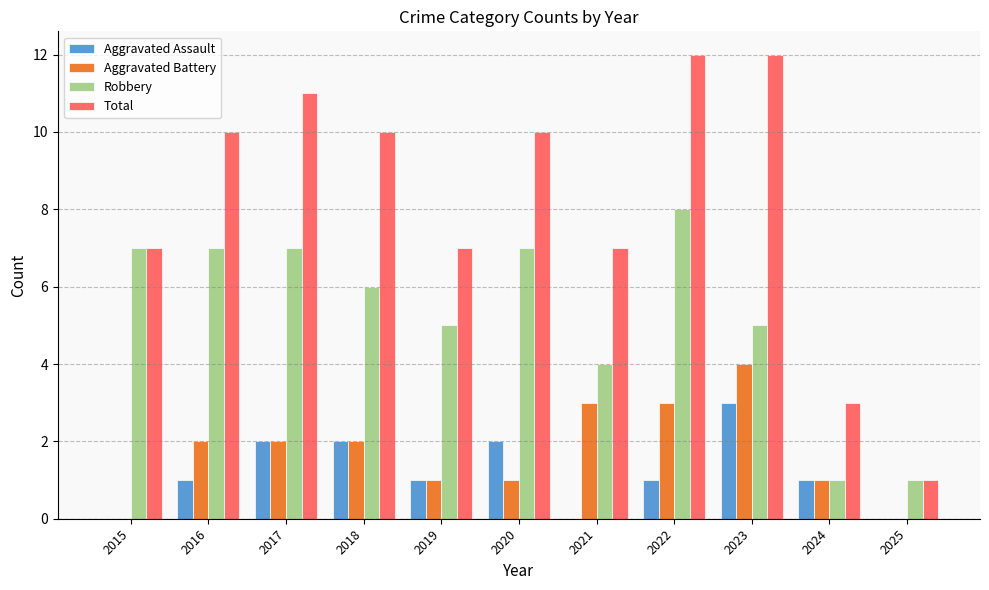

What is the sum of all Aggravated Battery values?

19